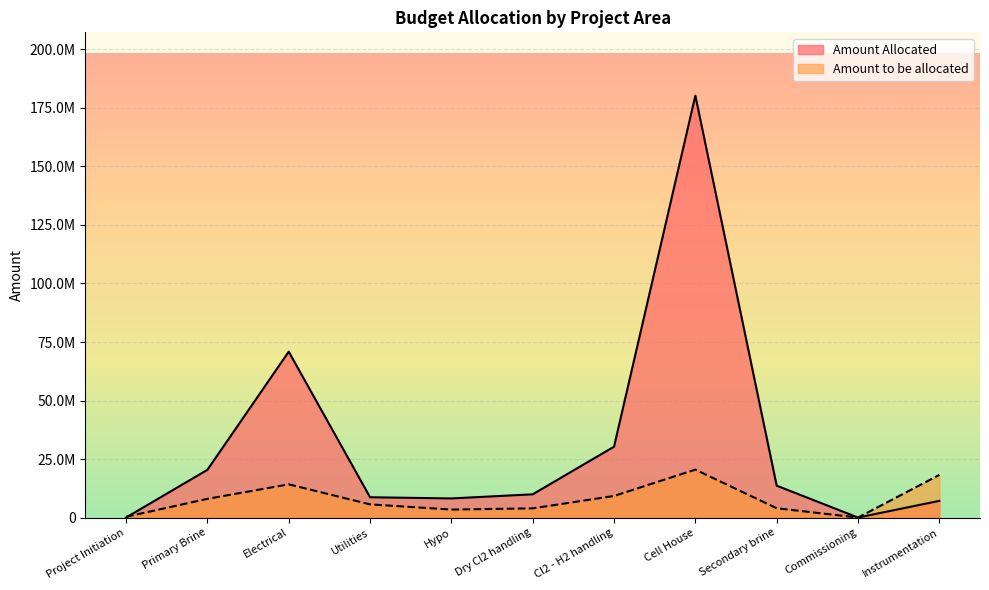

At which label is Amount Allocated closest to 90132735?

Electrical